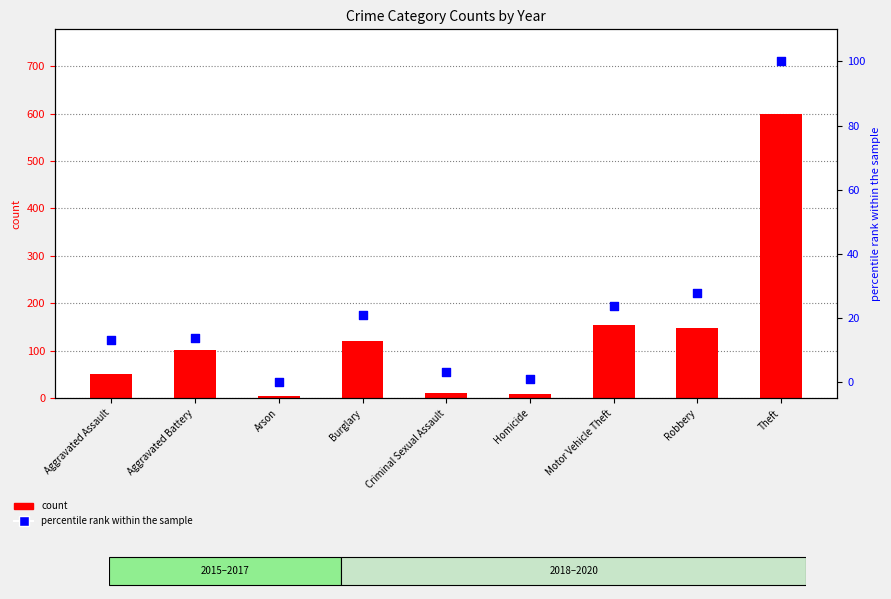

Which series contains the lowest Y value?

percentile rank (2016)